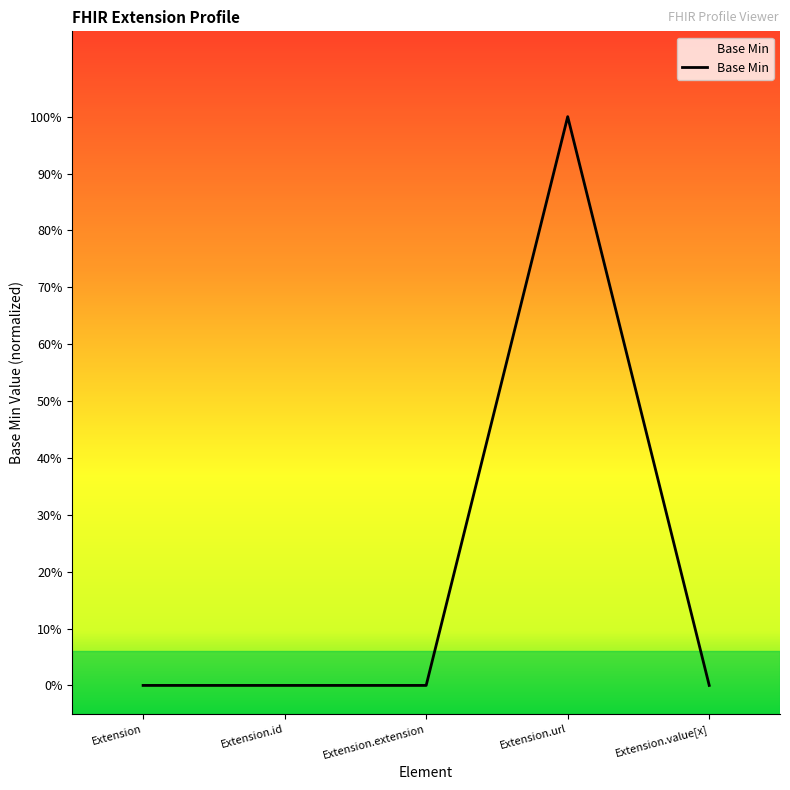

Is this an area chart (filled region under the line)?

Yes